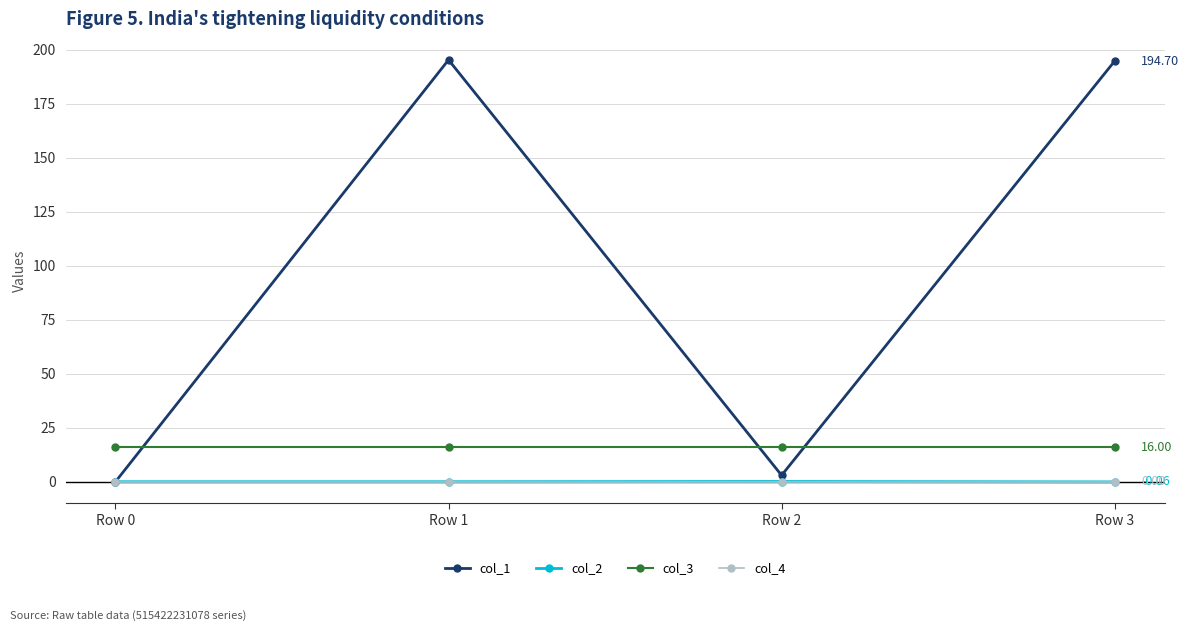

What is the difference between the highest and lowest values at Row 0?

16.0